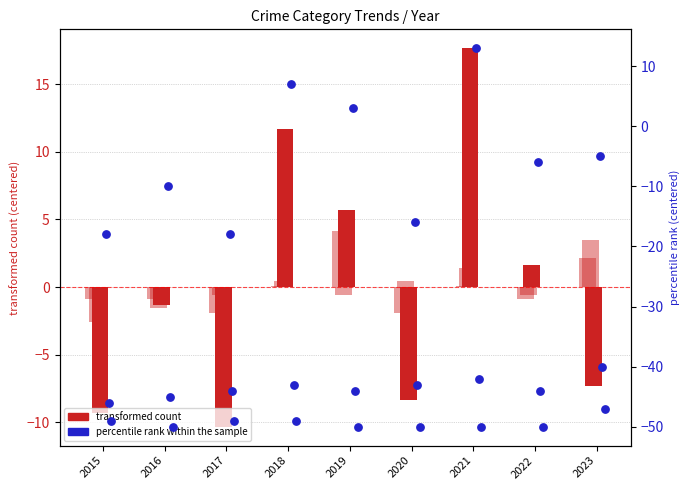

What are all the series names shown in the legend?

transformed count, percentile rank within the sample